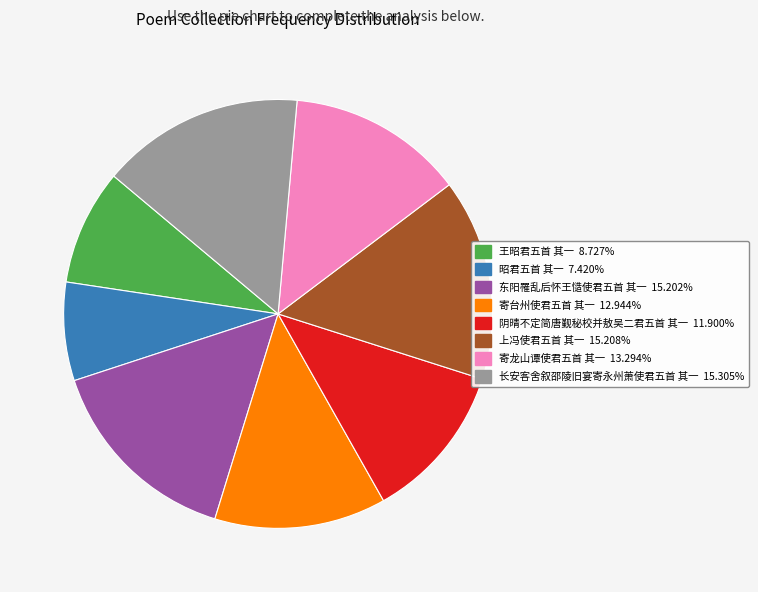

What is the smallest slice in the pie chart?

昭君五首 其一